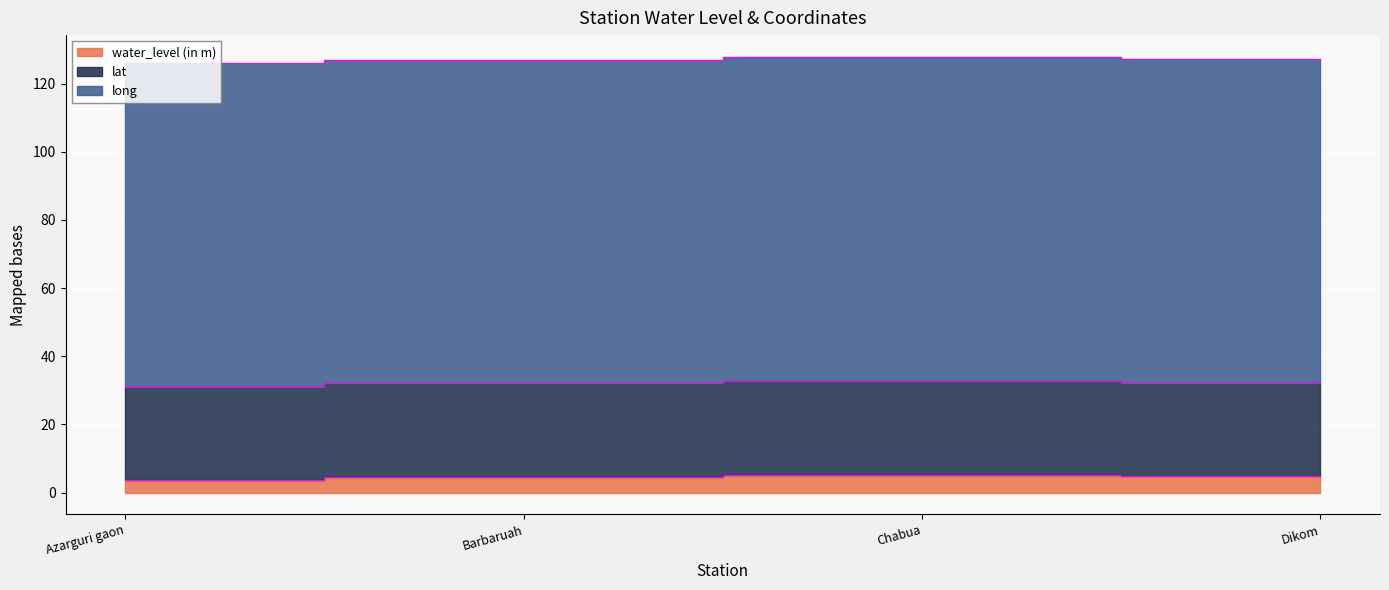

In long, how many points are lower than both neighbors (excluding endpoints)?

1